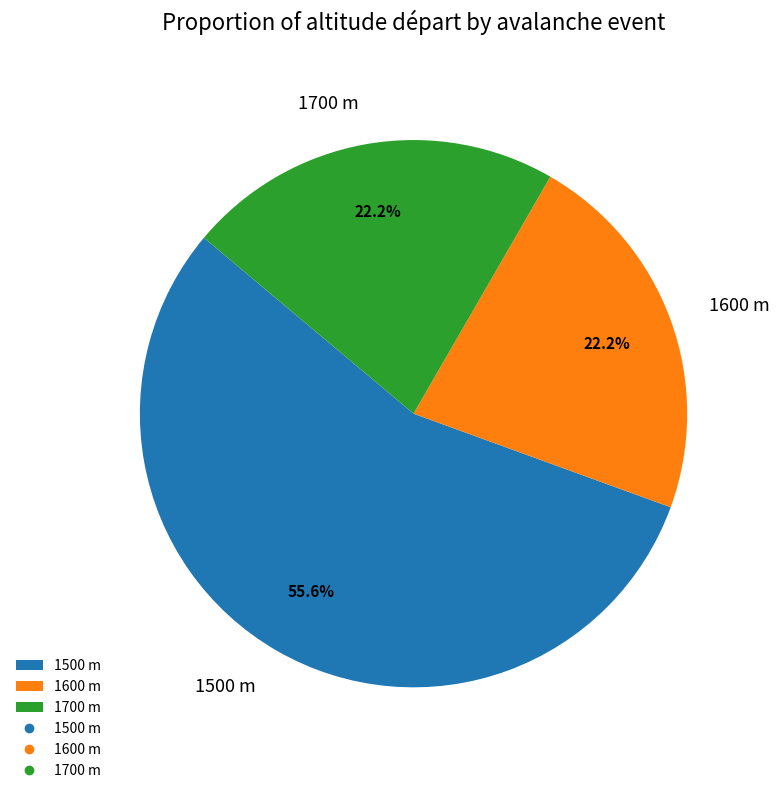

How many slices are in this pie chart?

3